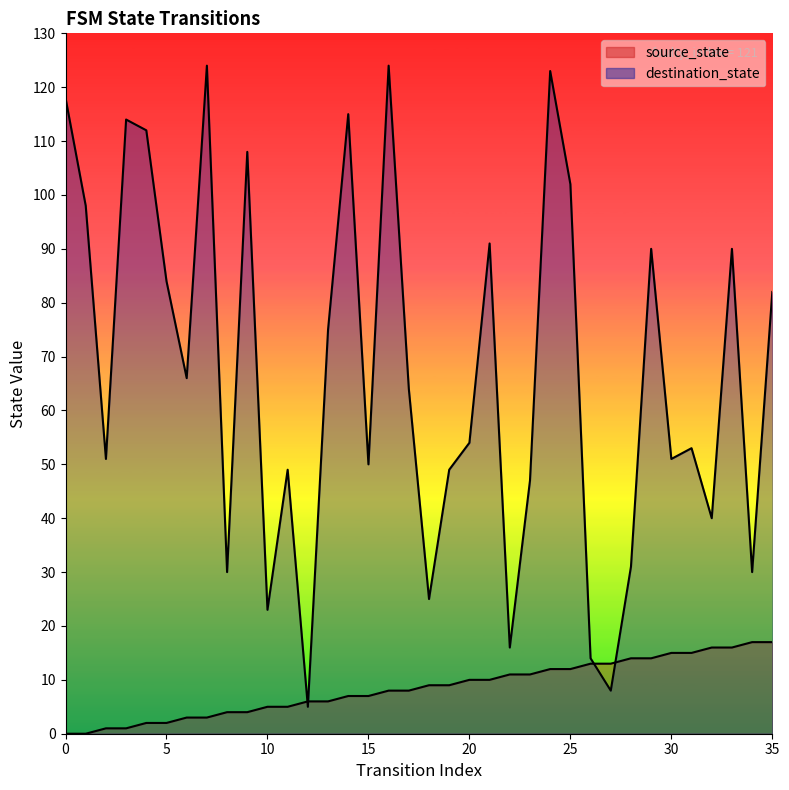

Reading left to right, what are all the values shown in this chart?

source_state: 0	0	1	1	2	2	3	3	4	4	5	5	6	6	7	7	8	8	9	9	10	10	11	11	12	12	13	13	14	14	15	15	16	16	17	17
destination_state: 118	98	51	114	112	84	66	124	30	108	23	49	5	75	115	50	124	64	25	49	54	91	16	47	123	102	14	8	31	90	51	53	40	90	30	82